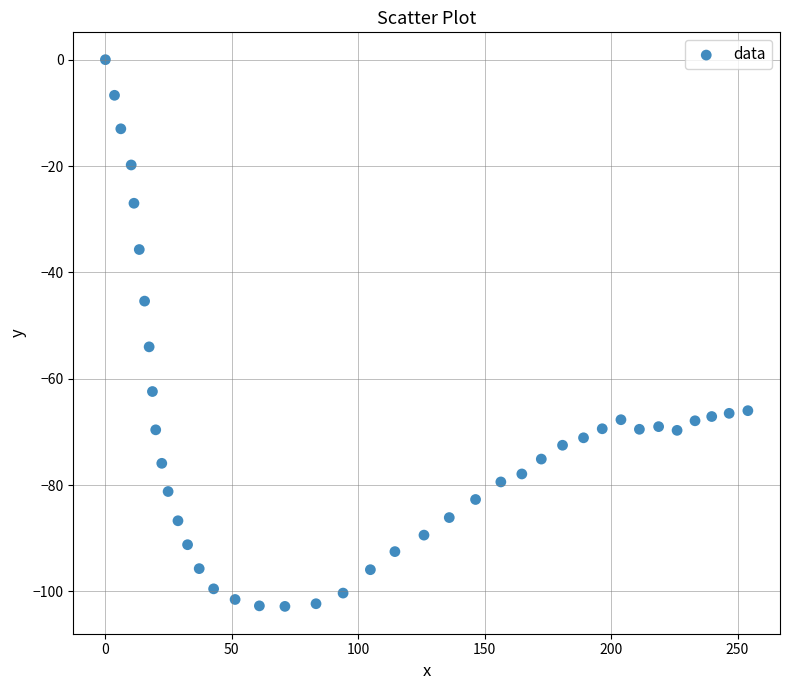

What is the range of Y values (max minus min)?

102.8